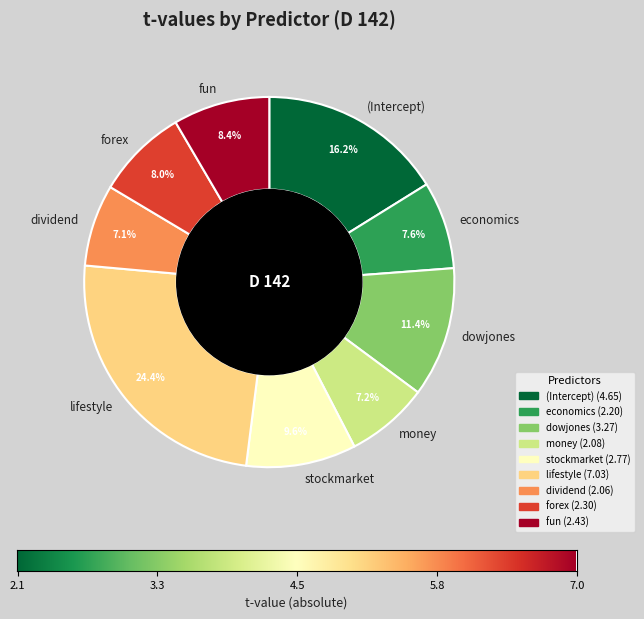

Do dowjones and fun together represent more than half of the pie?

No